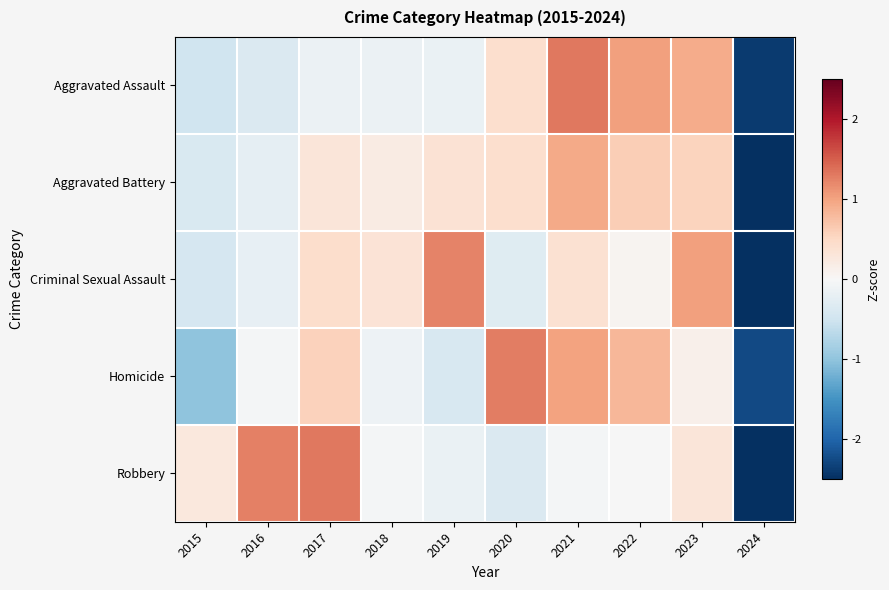

Which series has the largest range (max minus min)?

Robbery